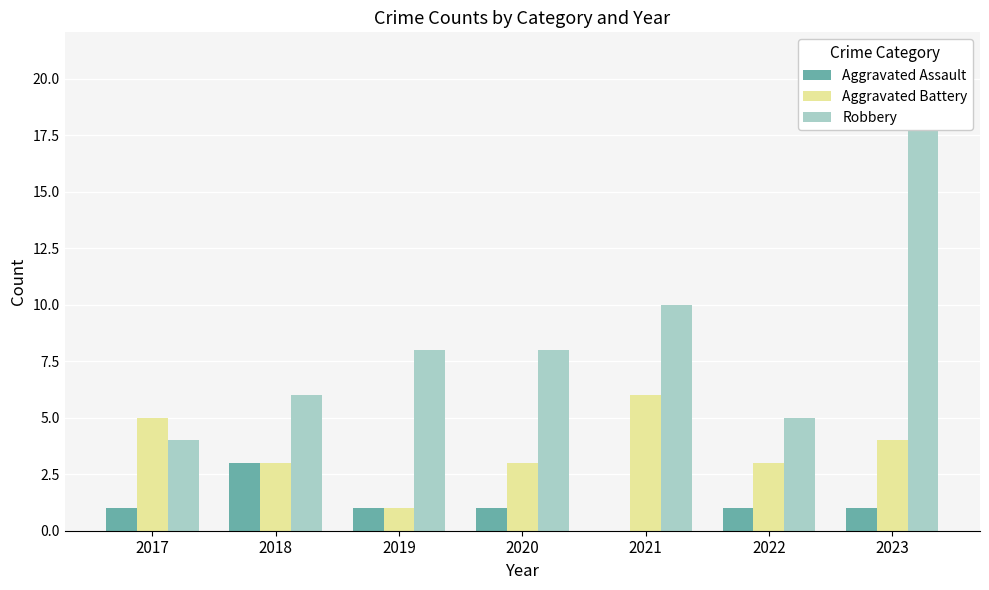

How many data points in Aggravated Battery are above 3?

3